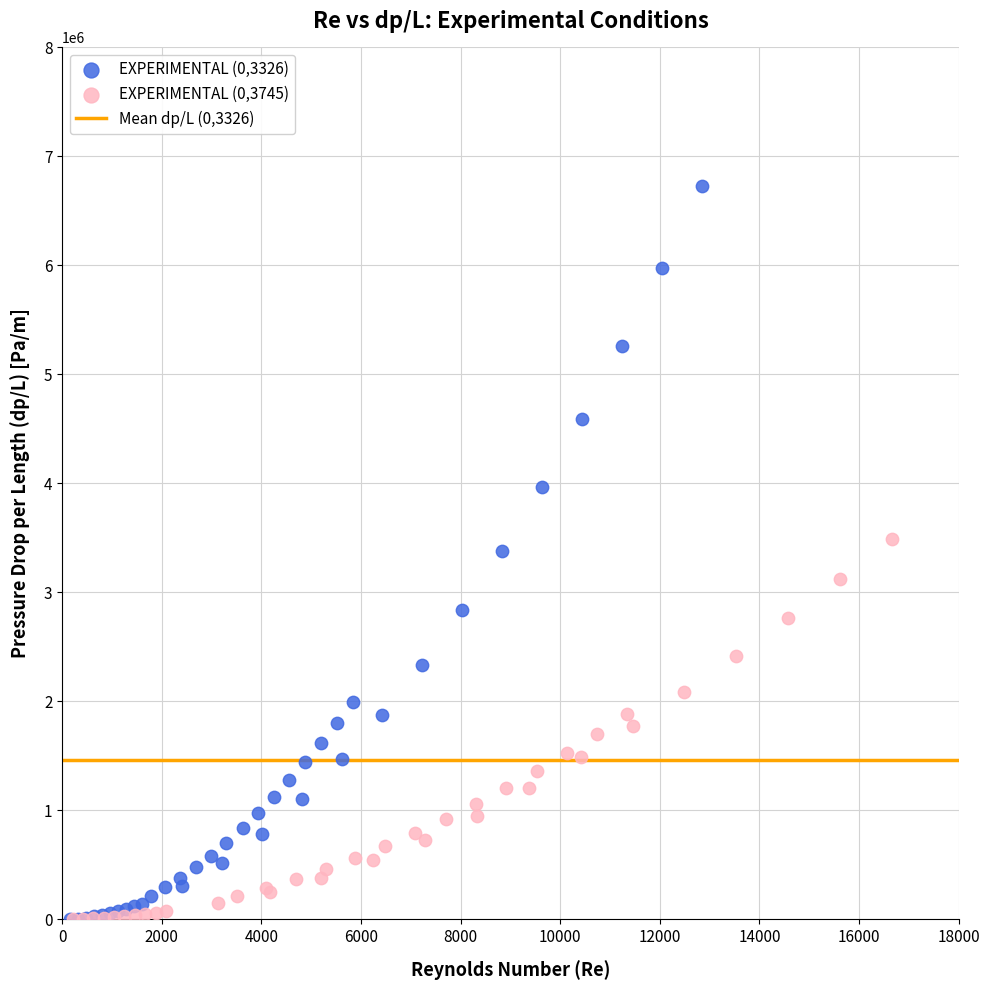

Which series has the largest Y range (max minus min)?

EXPERIMENTAL (0,3326)